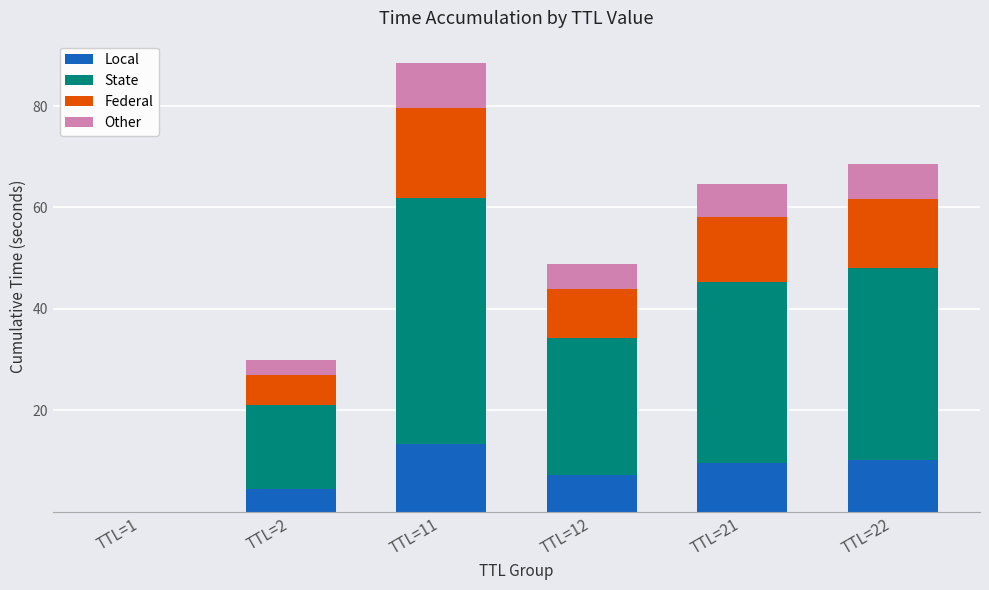

Are the bars grouped side by side (vs. stacked)?

No